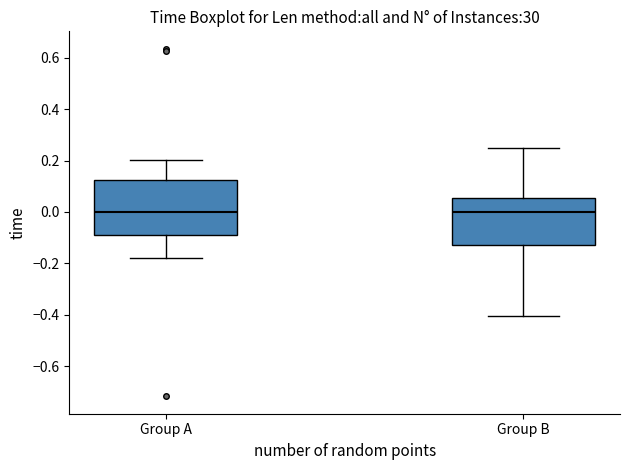

Reading left to right, read every box against the y-axis: the position of its median line, the range the box covers, and the ends of its whiskers. The values are not printed on the chart, so give them approximately, as read against the axis.

Group A: median 0.00, box -0.08 to 0.12, whiskers -0.18 to 0.20
Group B: median 0.00, box -0.14 to 0.06, whiskers -0.40 to 0.24